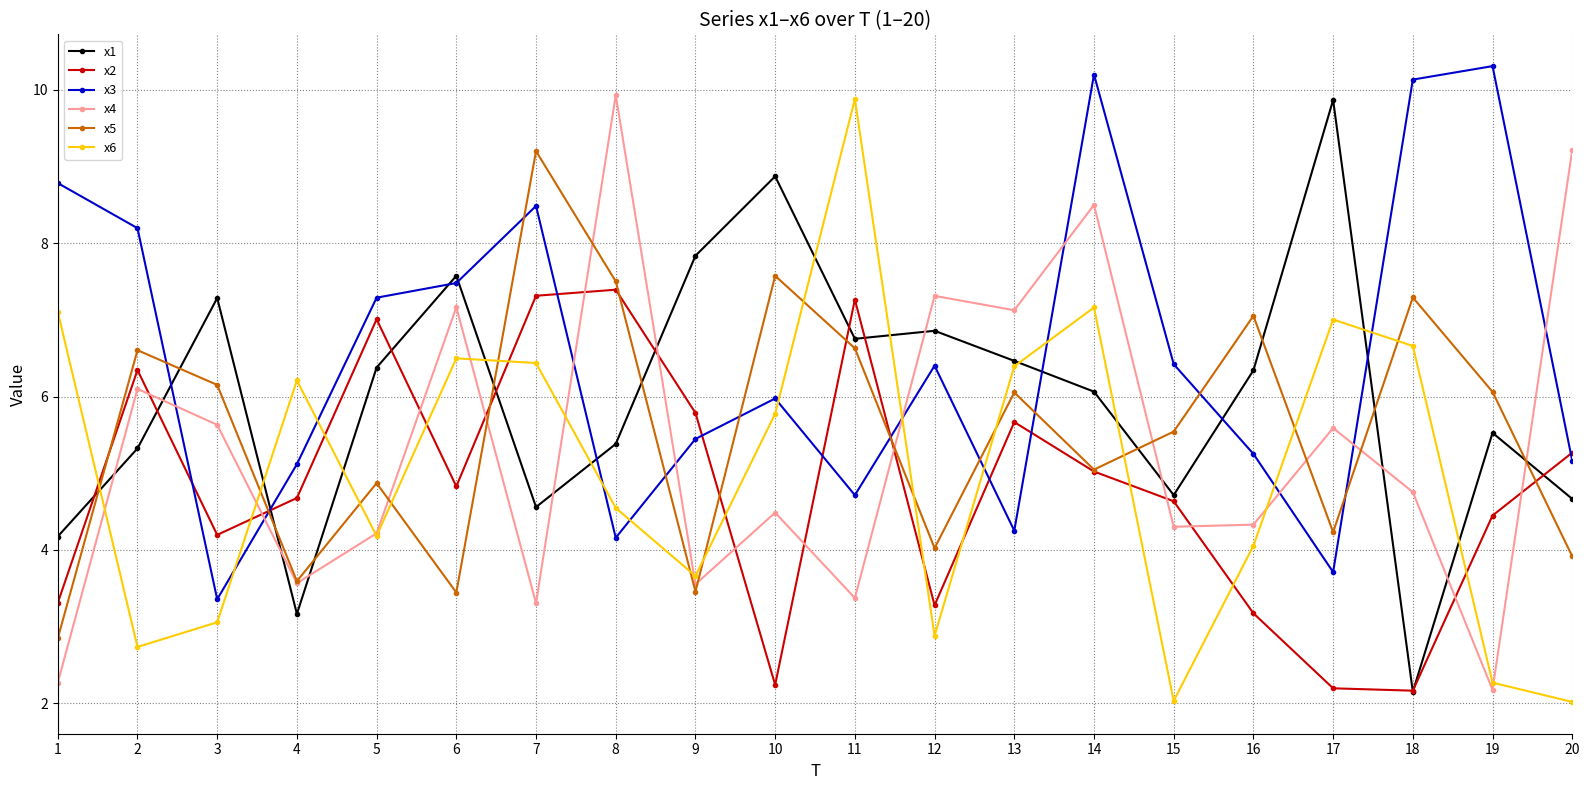

How many values in the x6 series are below 5?

10